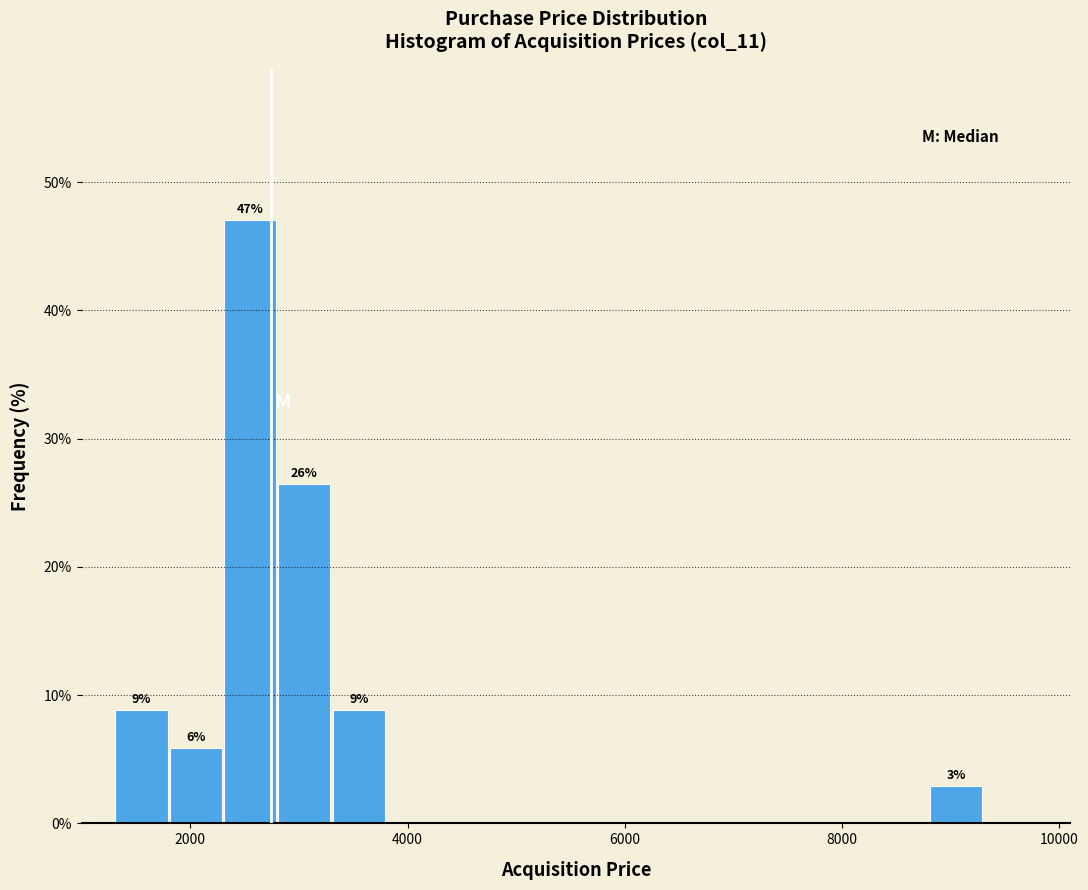

Around what value on the x-axis is the tallest bar? Give the approximate position of its centre, as read against the axis.

2600